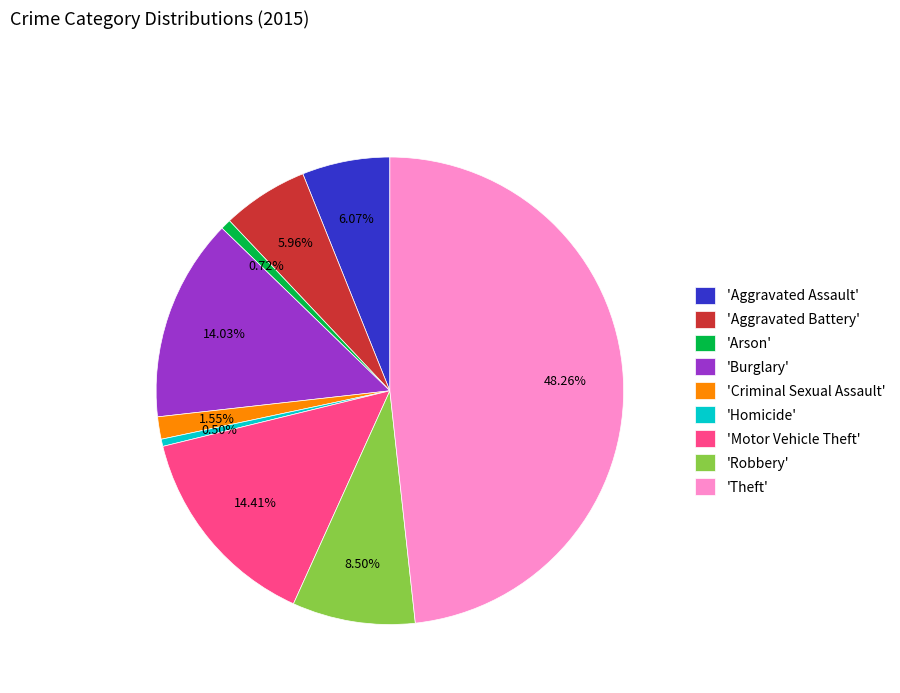

Which has a higher value, 'Theft' or 'Homicide'?

'Theft'